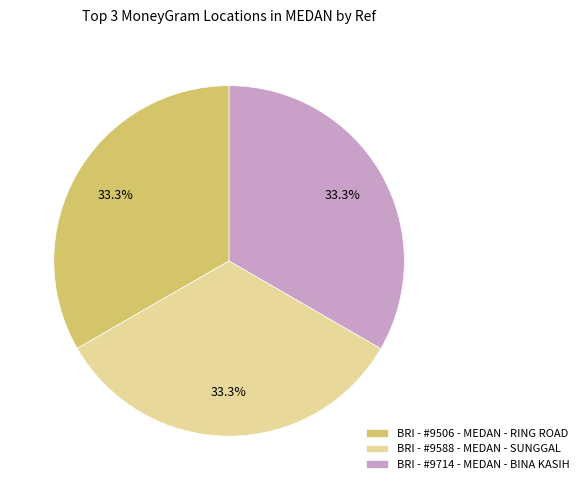

Approximately how many times larger is the value at BRI - #9588 - MEDAN - SUNGGAL compared to BRI - #9506 - MEDAN - RING ROAD?

1.0